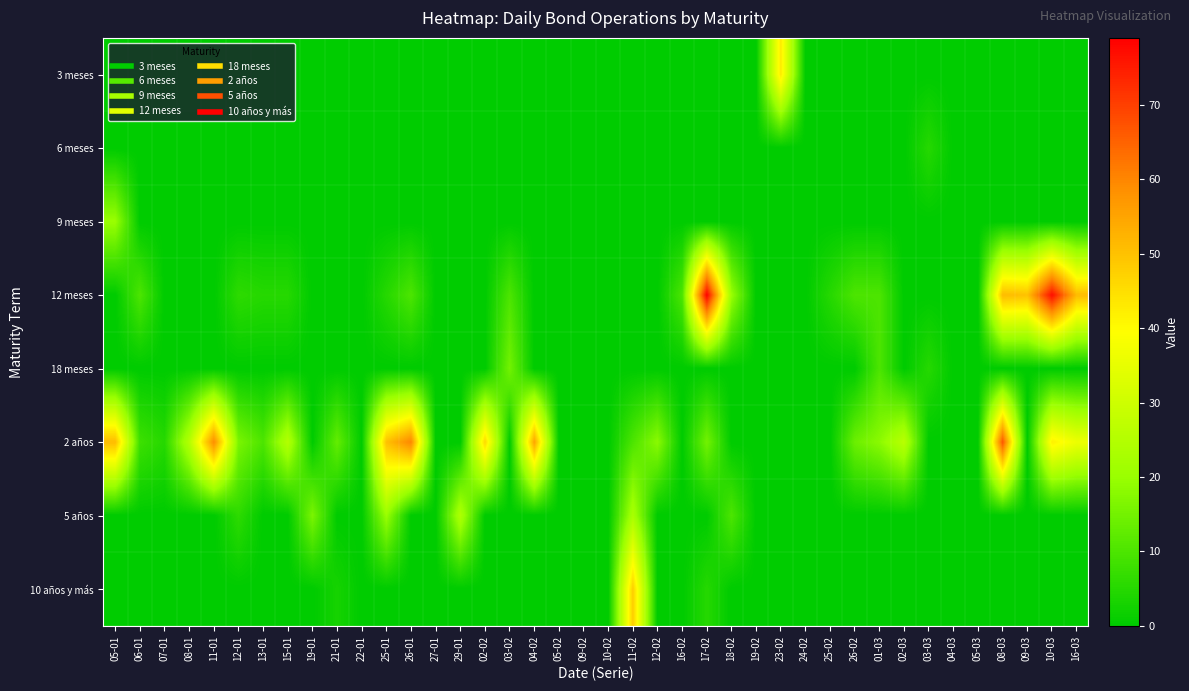

How many categories are shown in the chart?

40